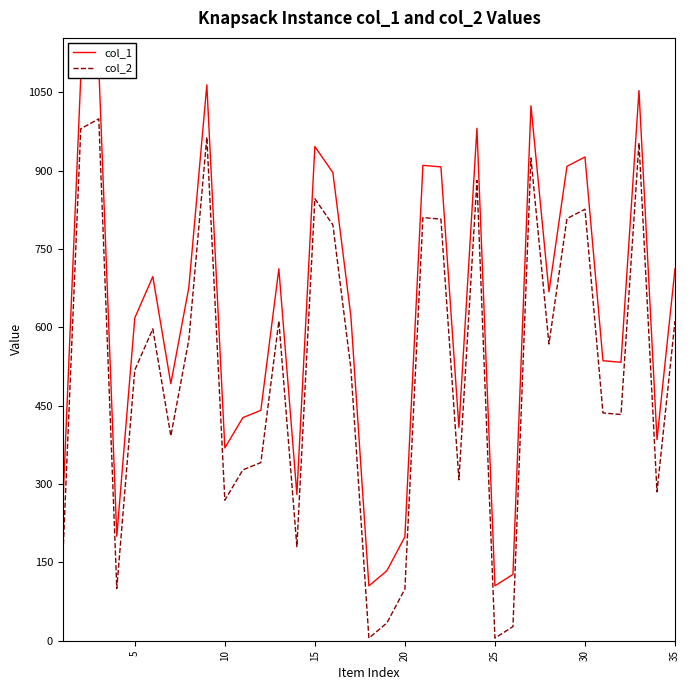

Is this an area chart (filled region under the line)?

No